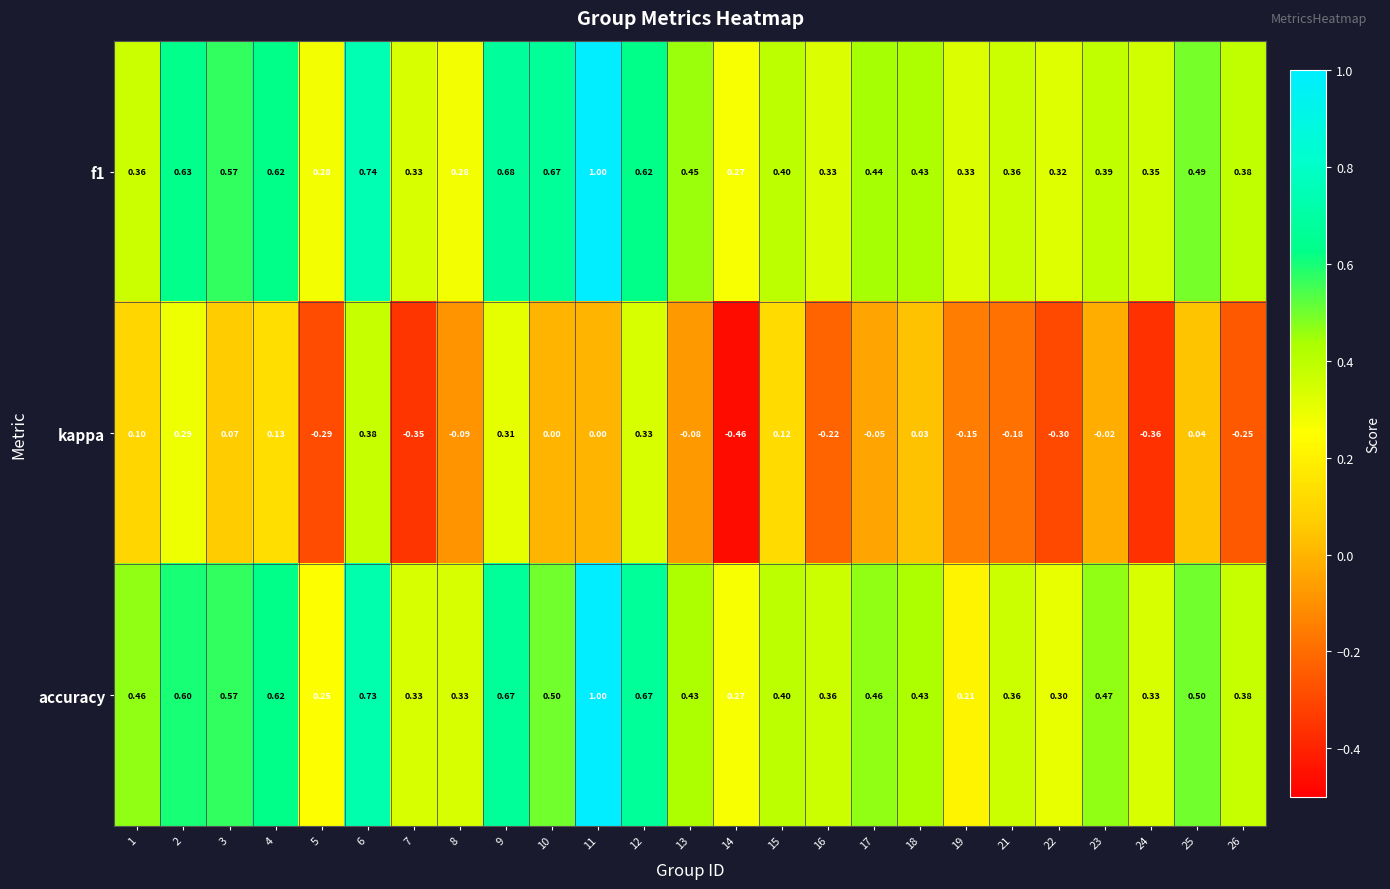

Is the value of kappa at 12 greater than the value of accuracy at 16?

No